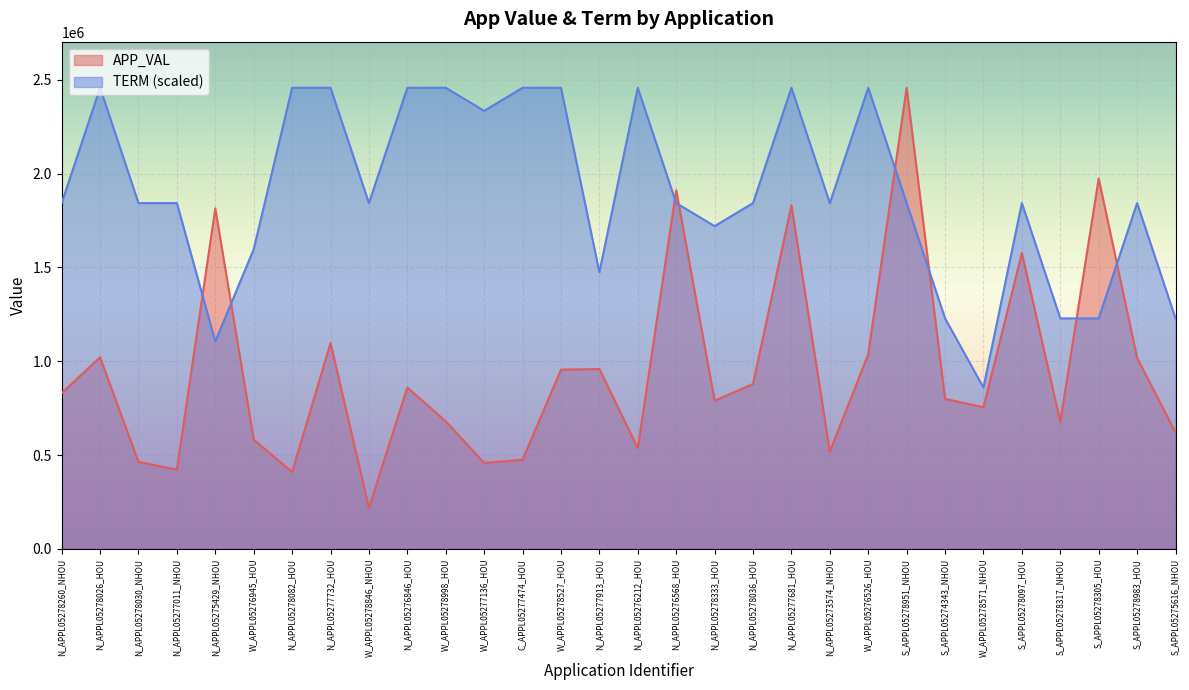

At which category does APP_VAL reach its first local peak?

N_APPL05278026_HOU